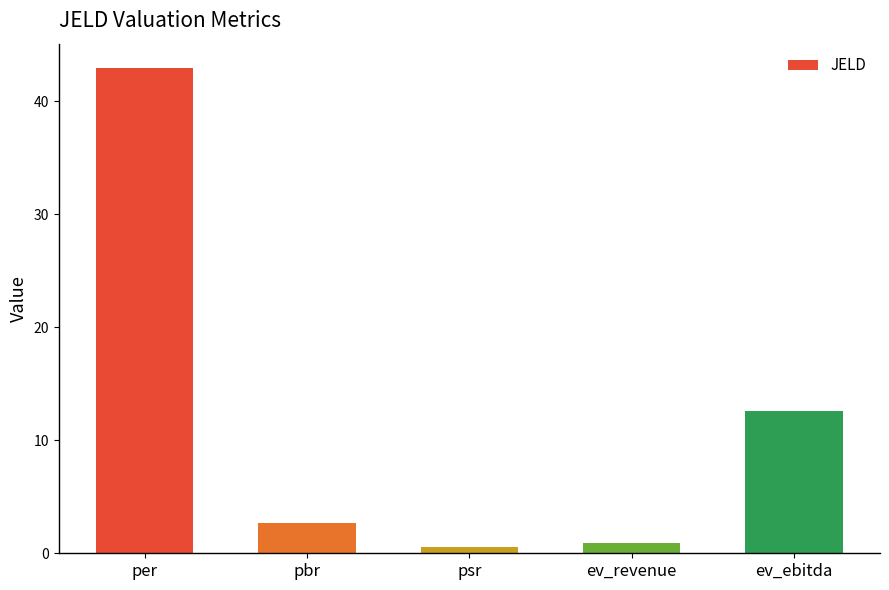

Are the bars horizontal?

No